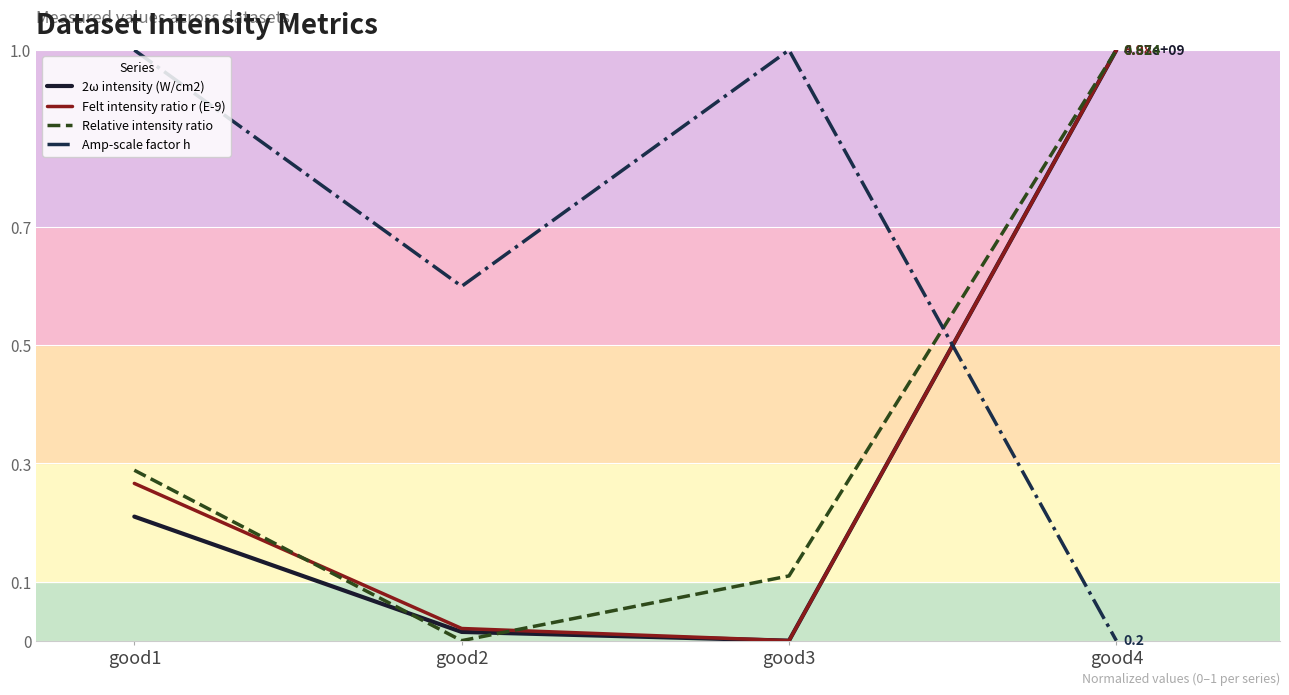

What is the greatest value displayed?

1.0